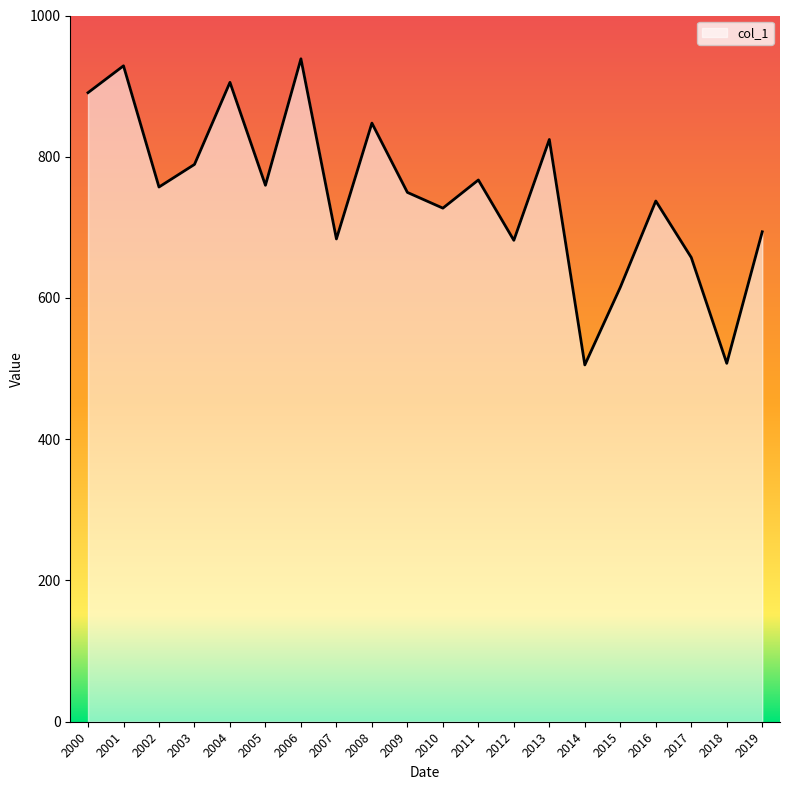

What is the difference between the maximum and minimum values?

433.4